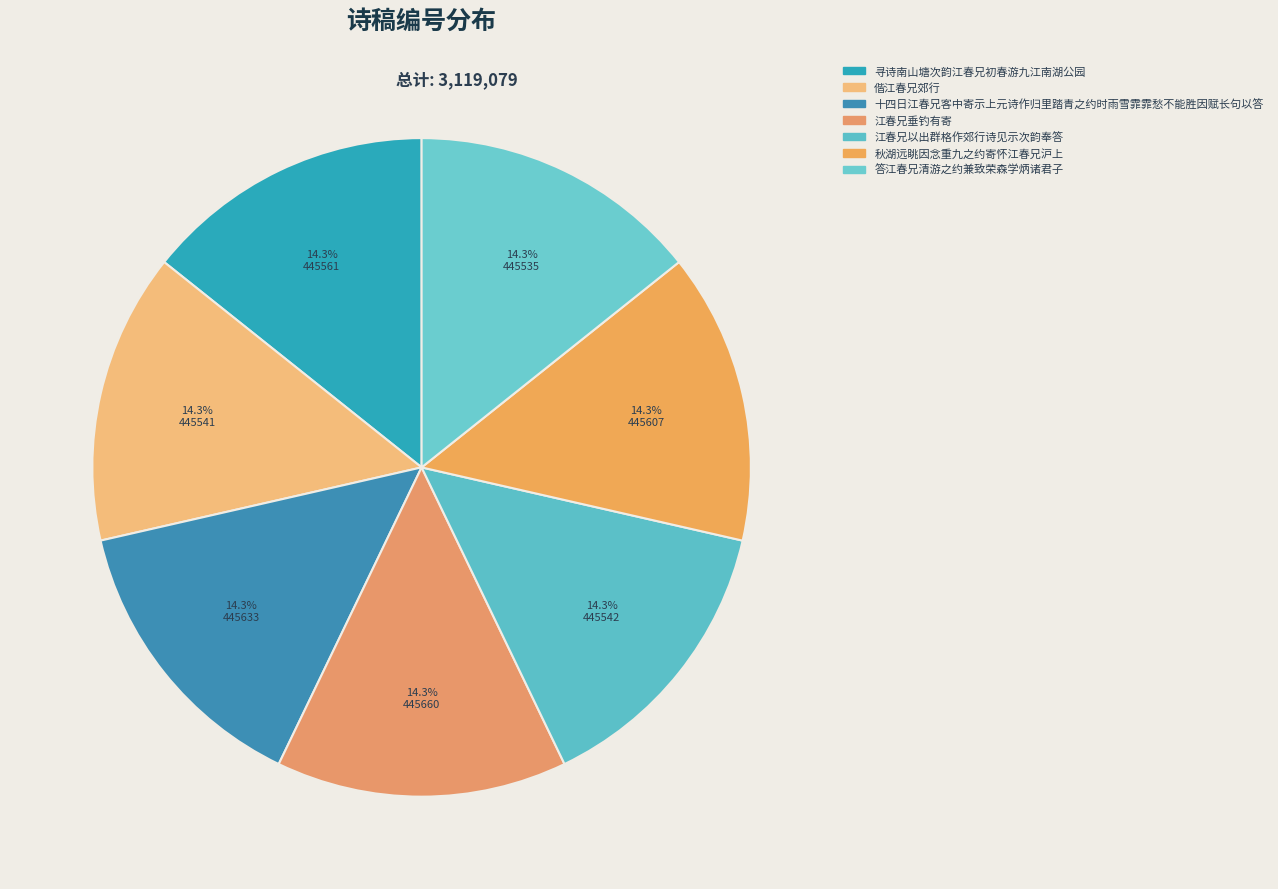

Rank the categories by value from lowest to highest.

答江春兄清游之约兼致荣森学炳诸君子, 偕江春兄郊行, 江春兄以出群格作郊行诗见示次韵奉答, 寻诗南山塘次韵江春兄初春游九江南湖公园, 秋湖远眺因念重九之约寄怀江春兄沪上, 十四日江春兄客中寄示上元诗作归里踏青之约时雨雪霏霏愁不能胜因赋长句以答, 江春兄垂钓有寄